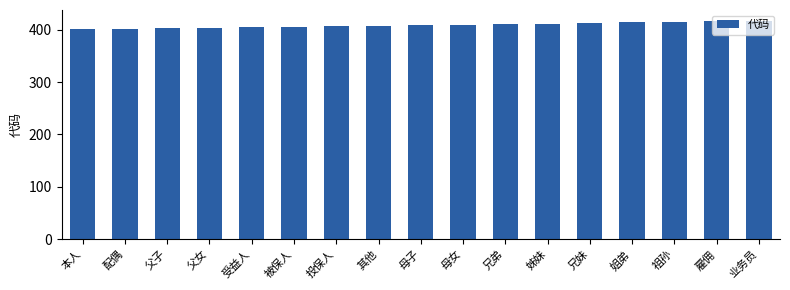

What is the average value?

409